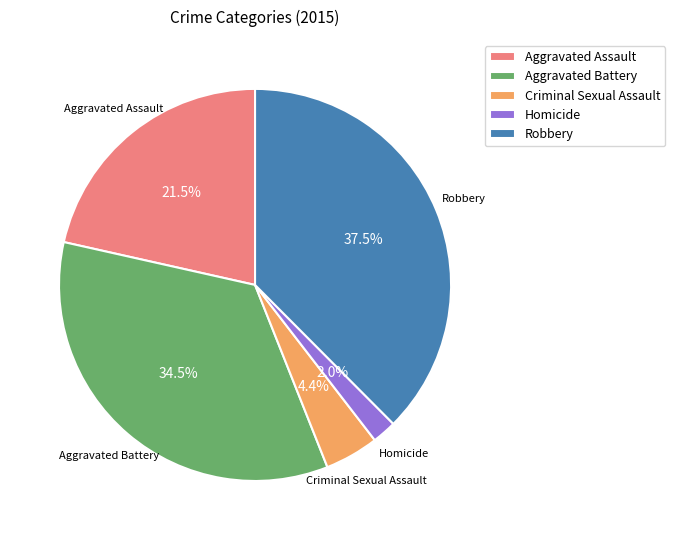

To the nearest percent, what is the average slice percentage?

20%